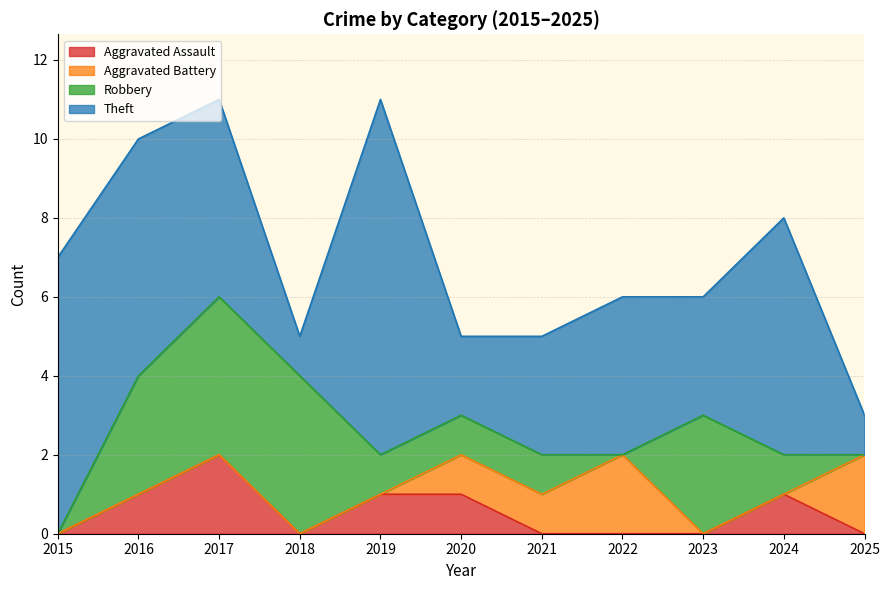

In Theft, how many points are lower than both neighbors (excluding endpoints)?

3